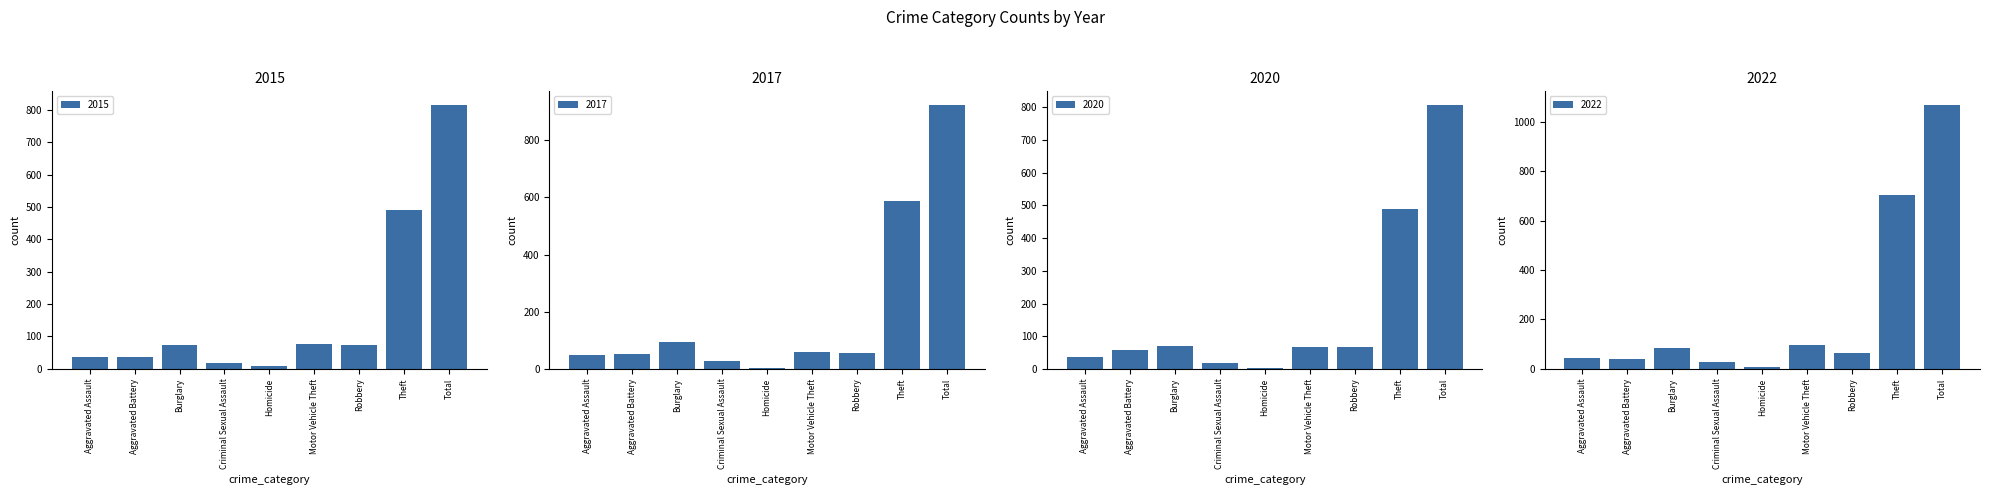

Where is 2015 nearest to the value 413?

Theft